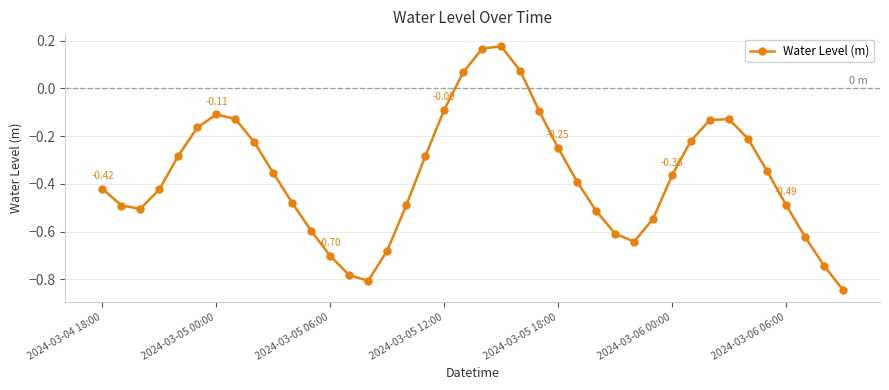

How many points are higher than both their immediate neighbors (excluding endpoints)?

3